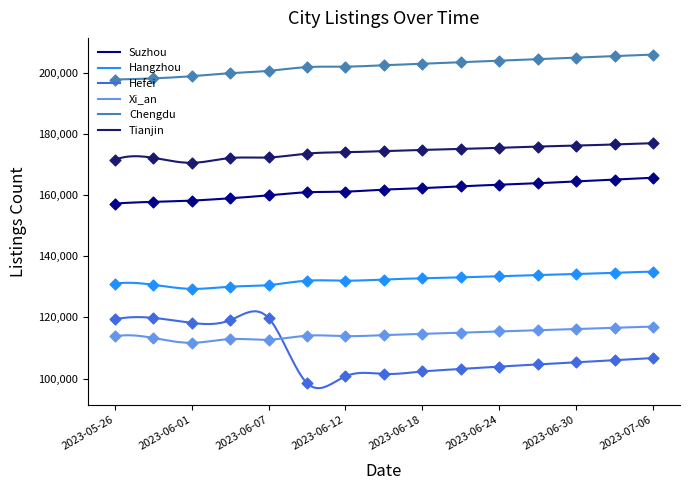

At how many categories does at least one series exceed 199738?

12